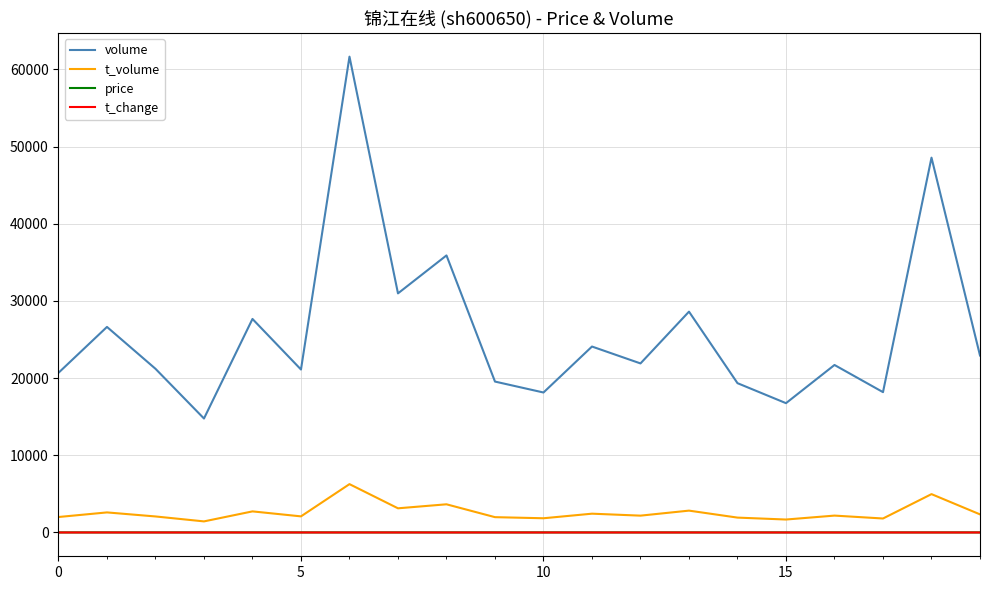

True or false: t_volume and volume cross at least once.

False